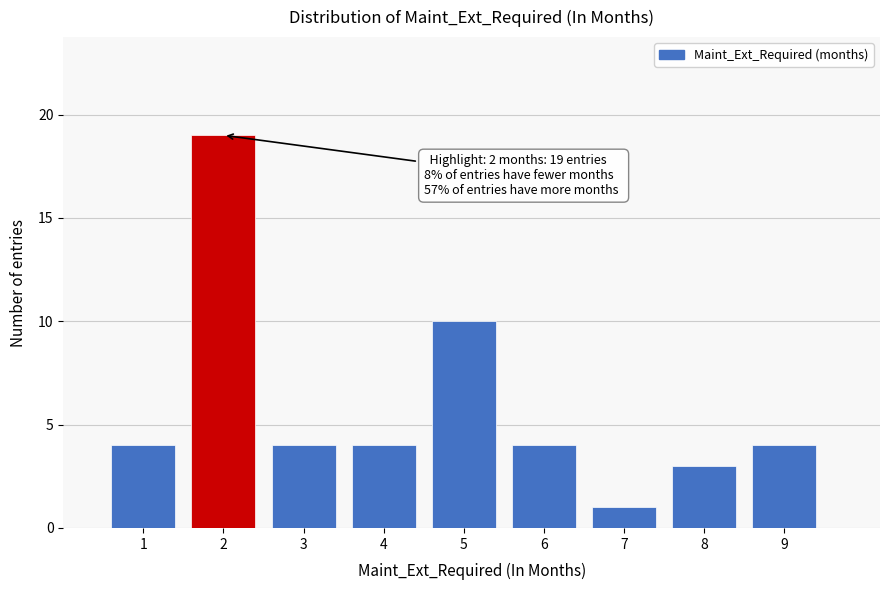

Over which range of the x-axis is the bar tallest?

1.5 to 2.5